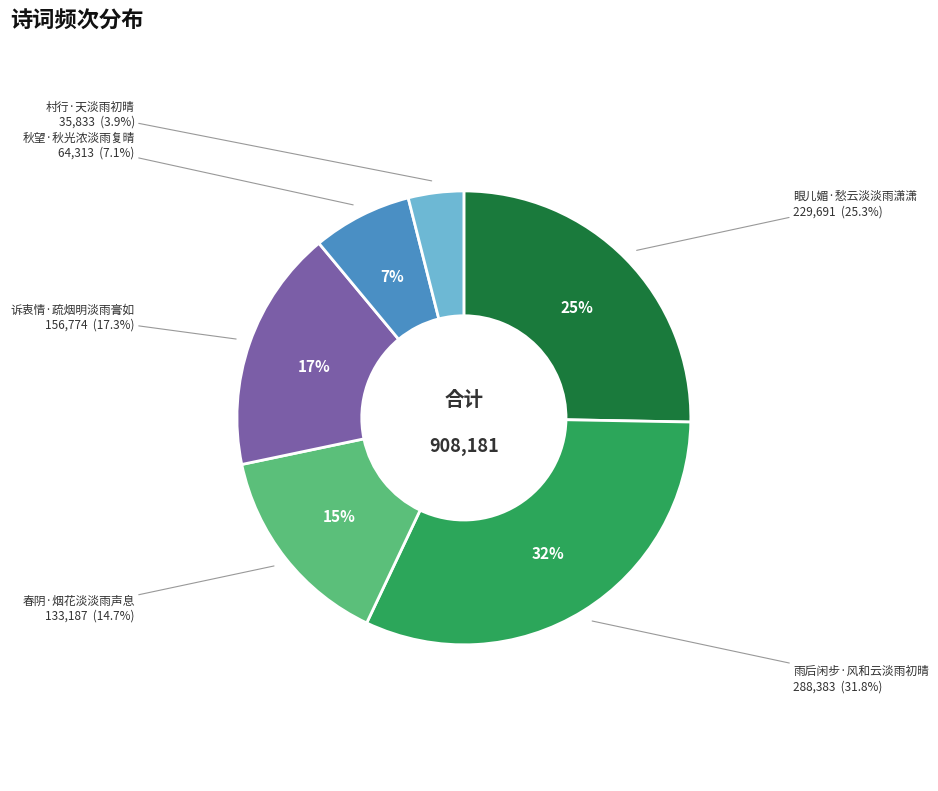

What portion of the pie excludes 春阴·烟花淡淡雨声息?

85.3%